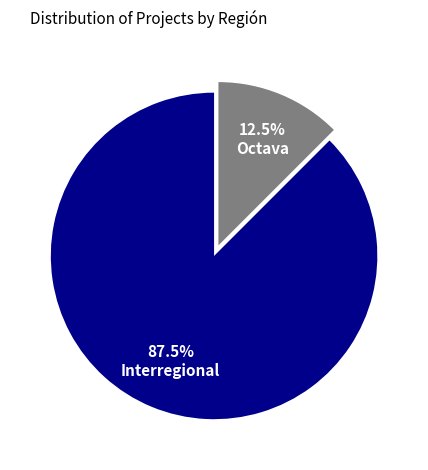

What is the smallest slice in the pie chart?

Octava